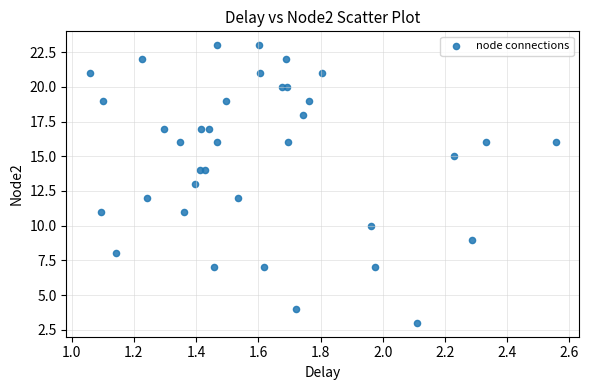

What is the range of Y values (max minus min)?

20